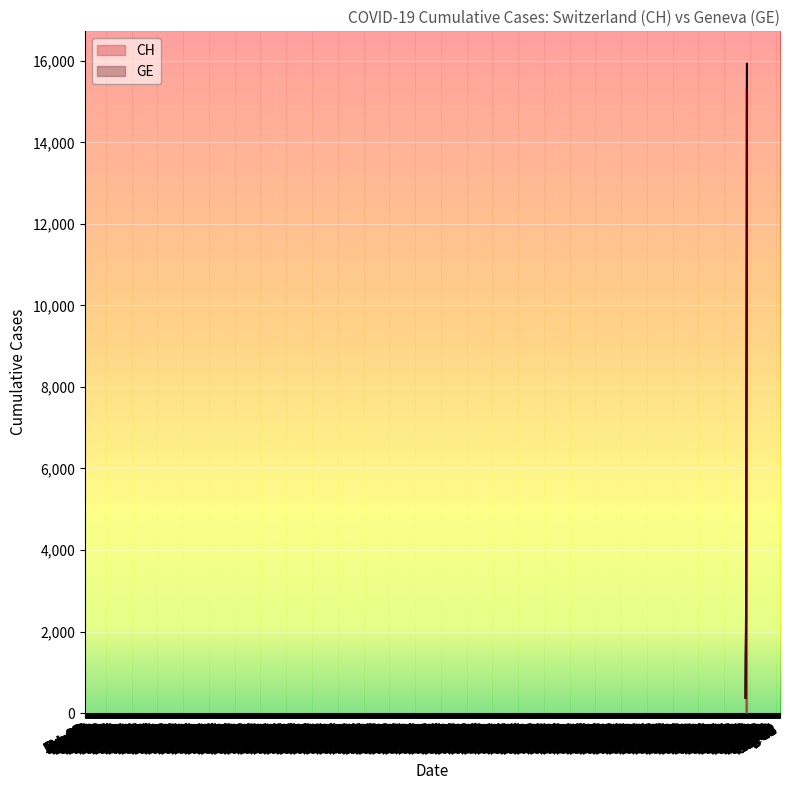

Which series has the largest range (max minus min)?

CH